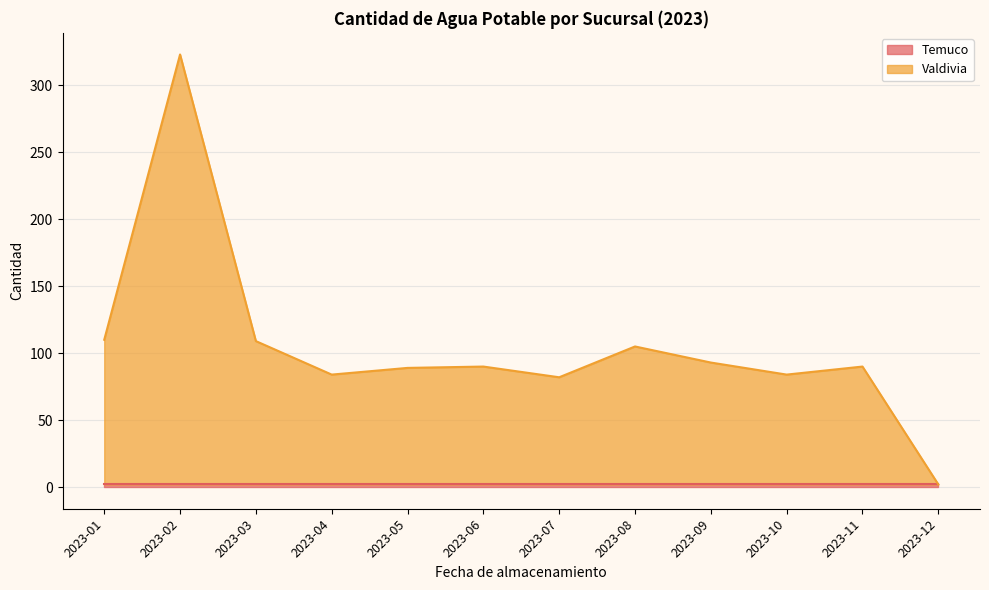

Where does the data first go above 90?

2023-01